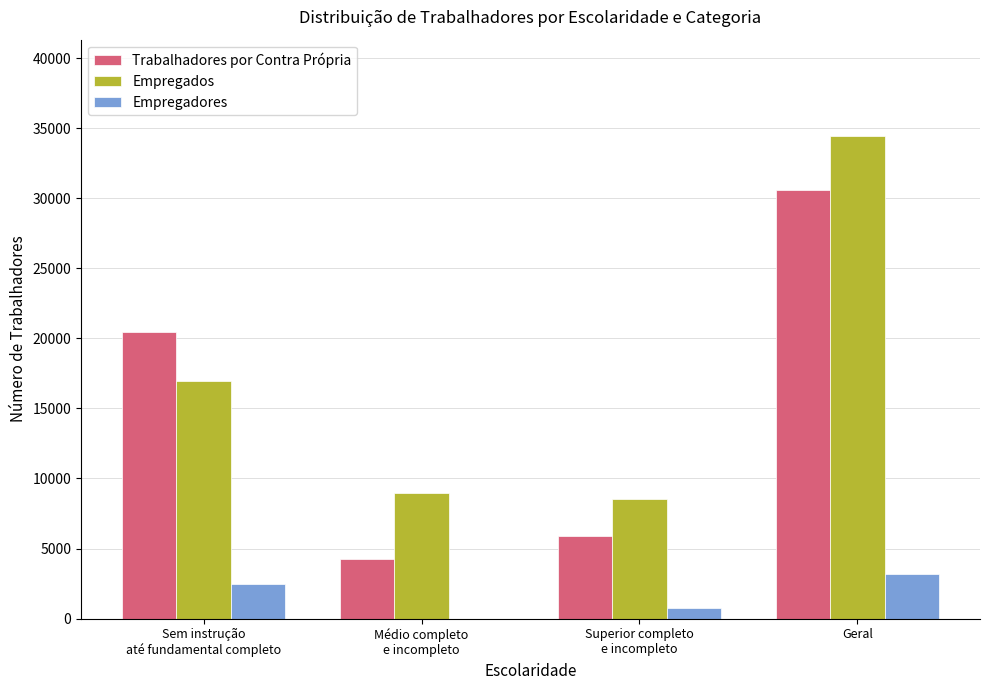

Read the Empregados value at Superior completo
e incompleto.

8527.8